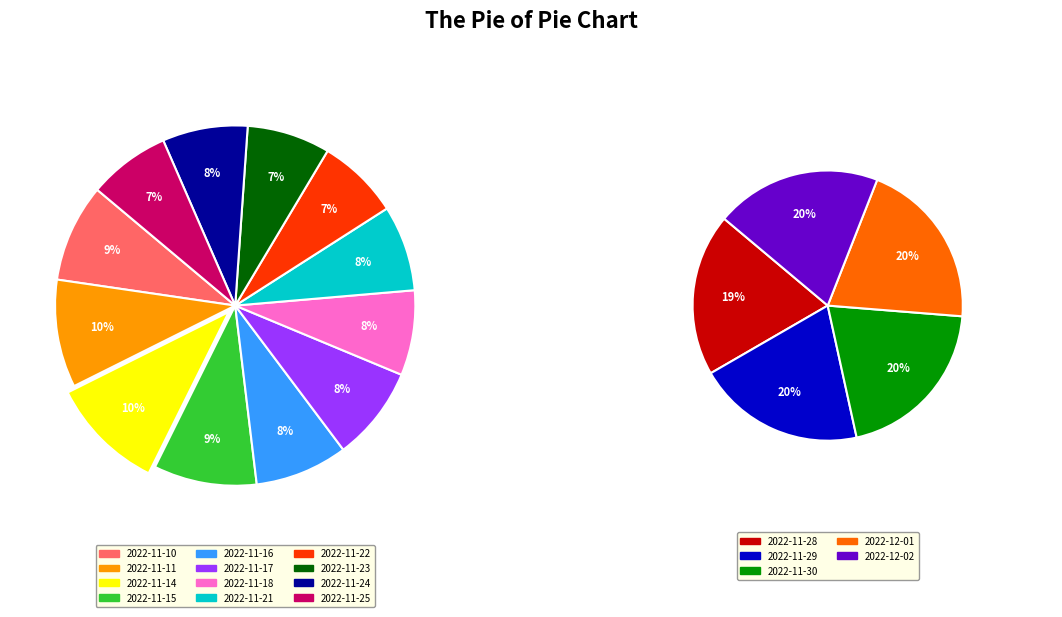

What is the total percentage of 2022-11-16 and 2022-11-23?

15.8%